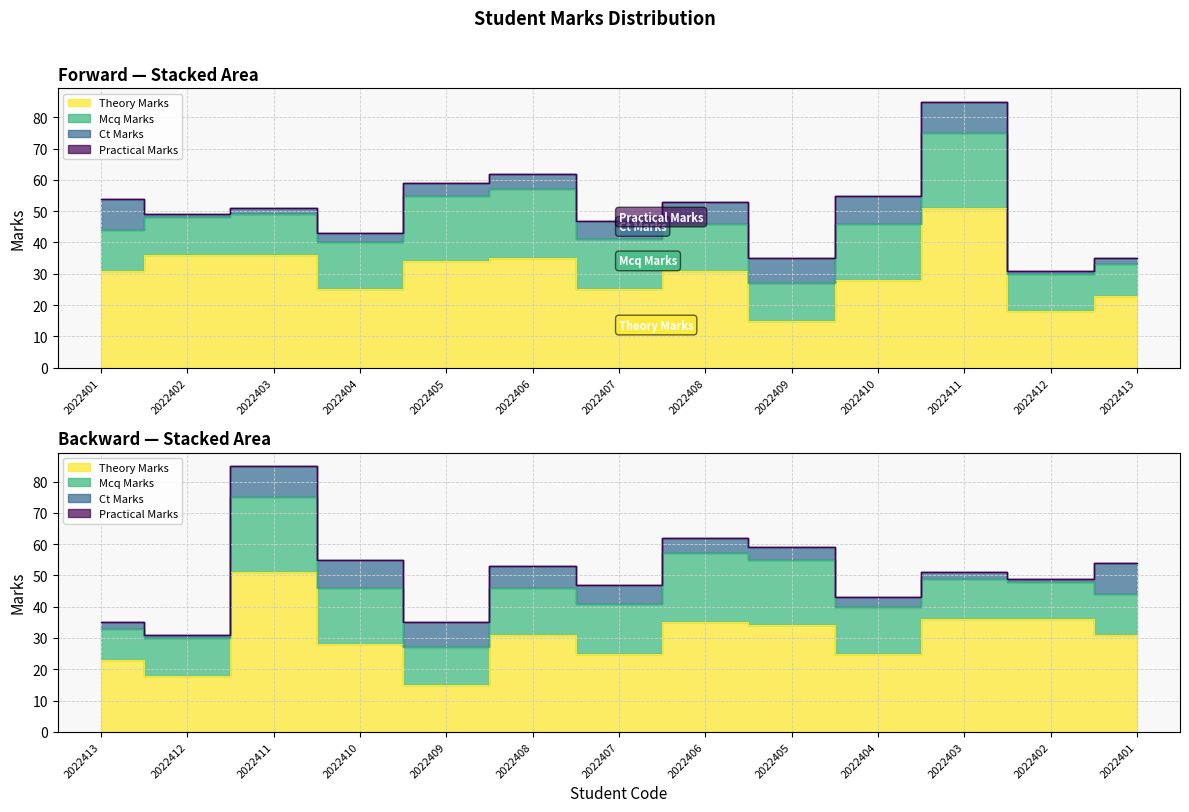

Reading left to right, extract all data points from this chart.

theory_marks: 2022401=31	2022402=36	2022403=36	2022404=25	2022405=34	2022406=35	2022407=25	2022408=31	2022409=15	2022410=28	2022411=51	2022412=18	2022413=23
mcq_marks: 2022401=13	2022402=12	2022403=13	2022404=15	2022405=21	2022406=22	2022407=16	2022408=15	2022409=12	2022410=18	2022411=24	2022412=12	2022413=10
ct_marks: 2022401=10	2022402=1	2022403=2	2022404=3	2022405=4	2022406=5	2022407=6	2022408=7	2022409=8	2022410=9	2022411=10	2022412=1	2022413=2
practical_marks: 2022401=0	2022402=0	2022403=0	2022404=0	2022405=0	2022406=0	2022407=0	2022408=0	2022409=0	2022410=0	2022411=0	2022412=0	2022413=0